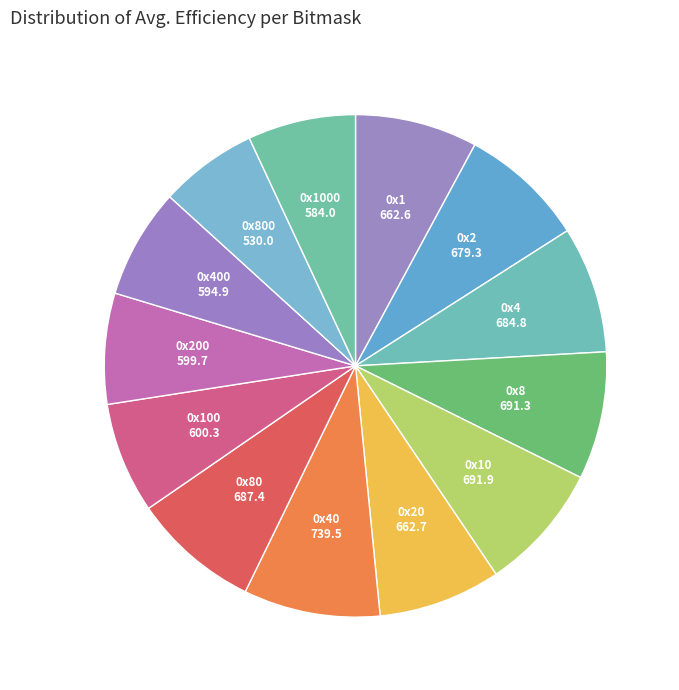

Count the number of slices in the pie.

13